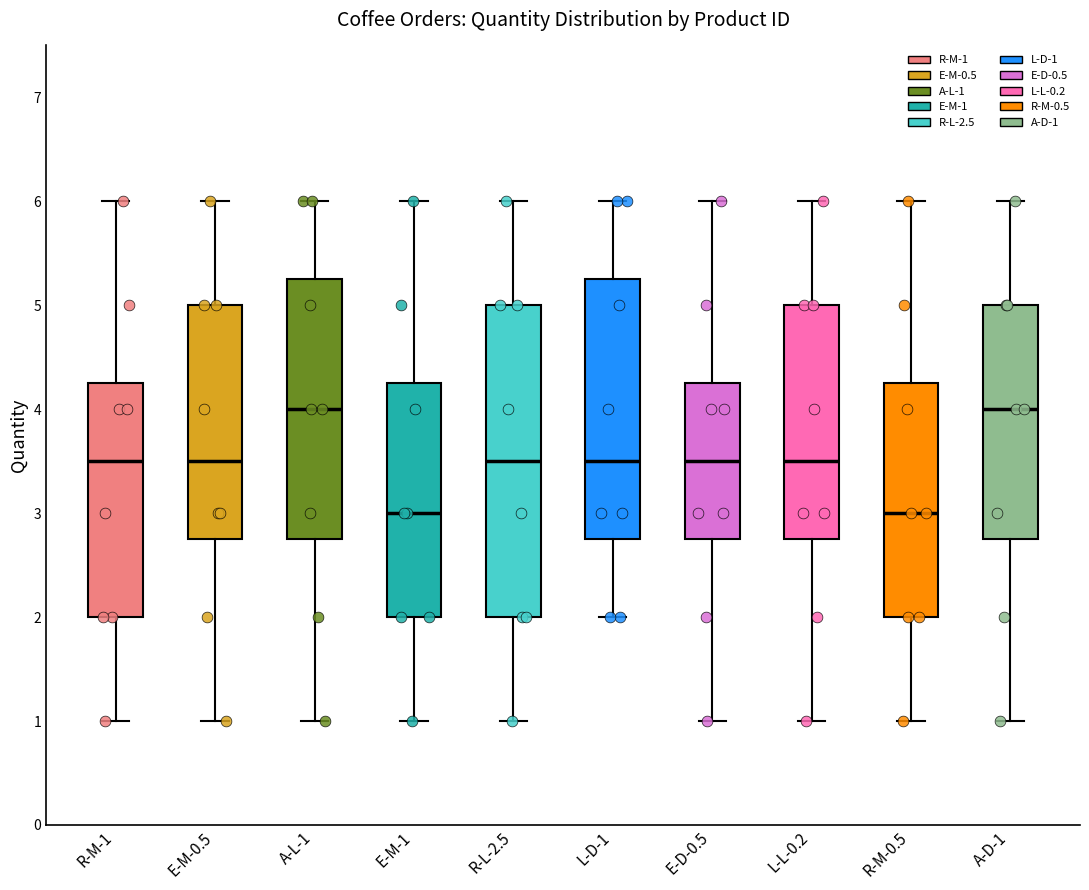

Reading left to right, read every box against the y-axis: the position of its median line, the range the box covers, and the ends of its whiskers. The values are not printed on the chart, so give them approximately, as read against the axis.

R-M-1: median 3.5, box 2.0 to 4.3, whiskers 1.0 to 6.0
E-M-0.5: median 3.5, box 2.8 to 5.0, whiskers 1.0 to 6.0
A-L-1: median 4.0, box 2.8 to 5.3, whiskers 1.0 to 6.0
E-M-1: median 3.0, box 2.0 to 4.3, whiskers 1.0 to 6.0
R-L-2.5: median 3.5, box 2.0 to 5.0, whiskers 1.0 to 6.0
L-D-1: median 3.5, box 2.8 to 5.3, whiskers 2.0 to 6.0
E-D-0.5: median 3.5, box 2.8 to 4.3, whiskers 1.0 to 6.0
L-L-0.2: median 3.5, box 2.8 to 5.0, whiskers 1.0 to 6.0
R-M-0.5: median 3.0, box 2.0 to 4.3, whiskers 1.0 to 6.0
A-D-1: median 4.0, box 2.8 to 5.0, whiskers 1.0 to 6.0